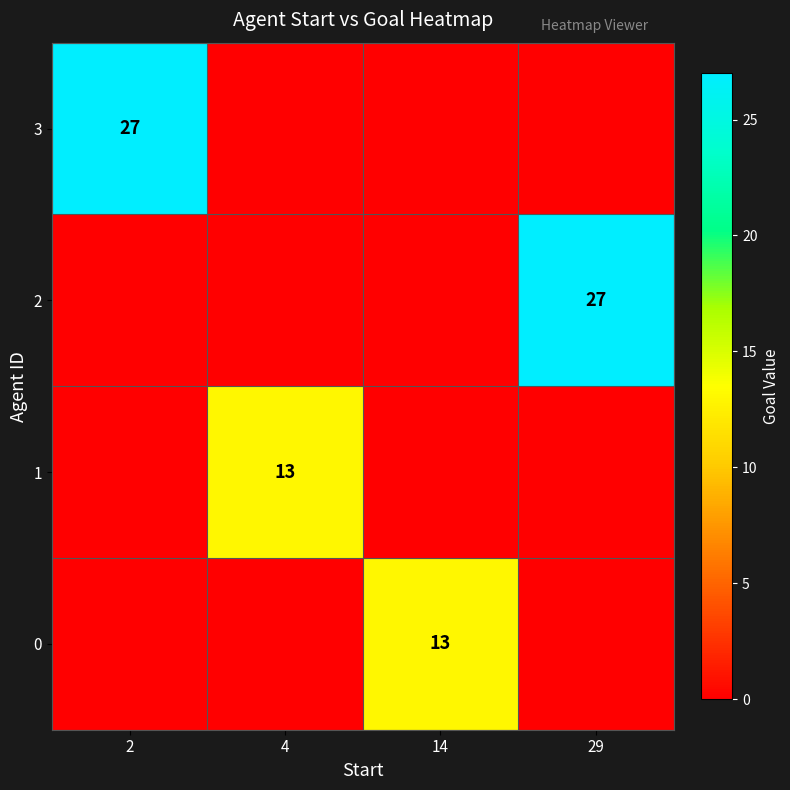

At which category is the sum across all series the highest?

2